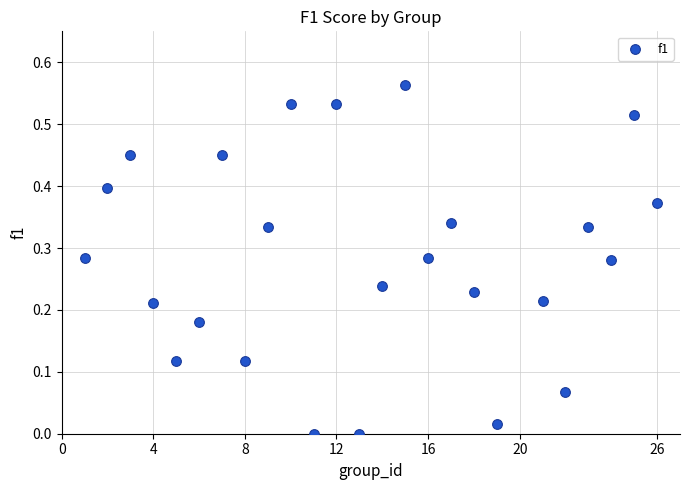

What is the range of X values (max minus min)?

25.0